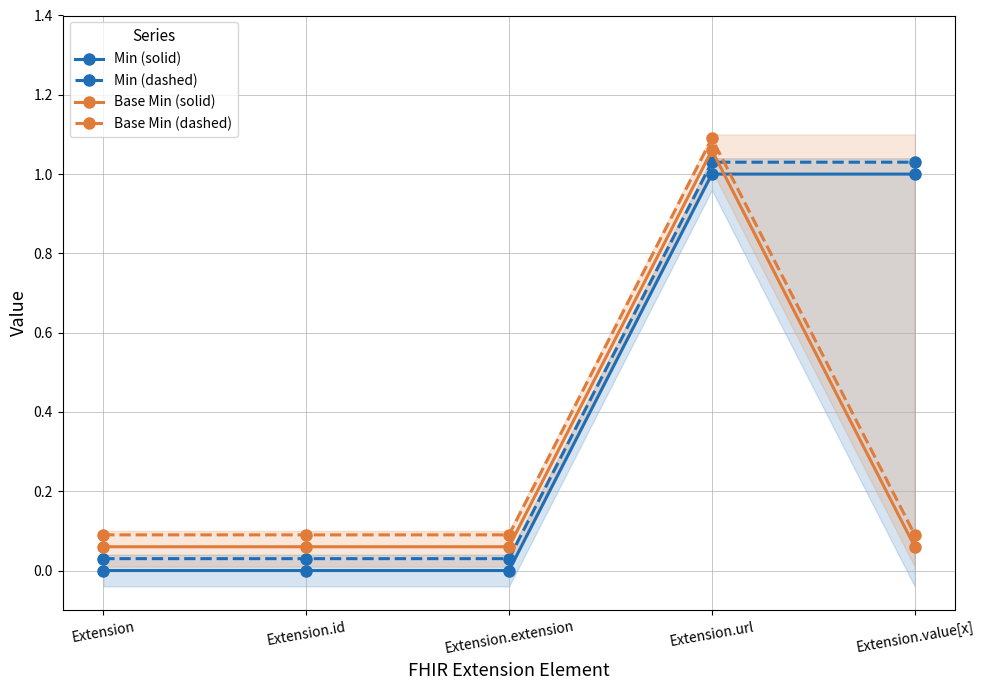

At Extension.id, list the series in order from smallest to largest.

Min (solid), Min (dashed), Base Min (solid), Base Min (dashed)